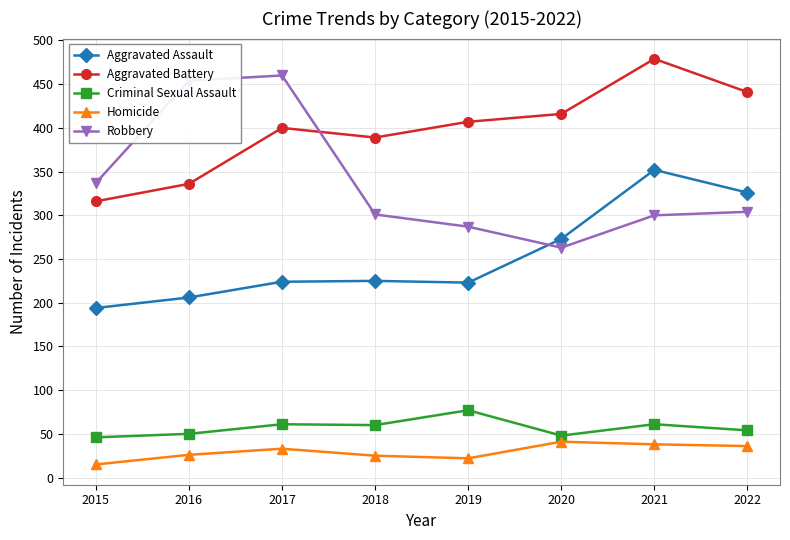

What is the value of the Criminal Sexual Assault point at the 4th from the left?

60